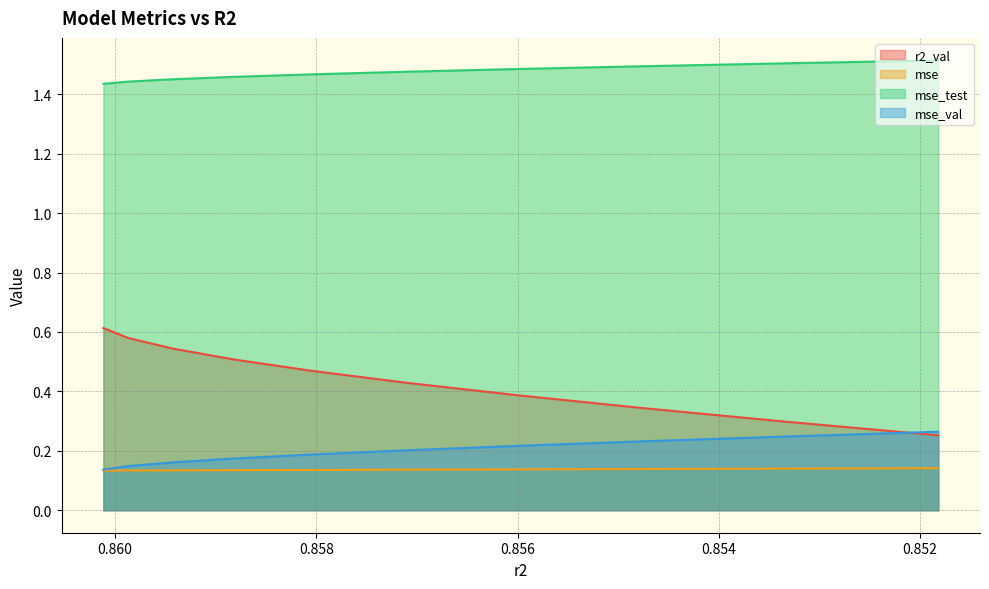

What is the highest value of the mse series?

0.1